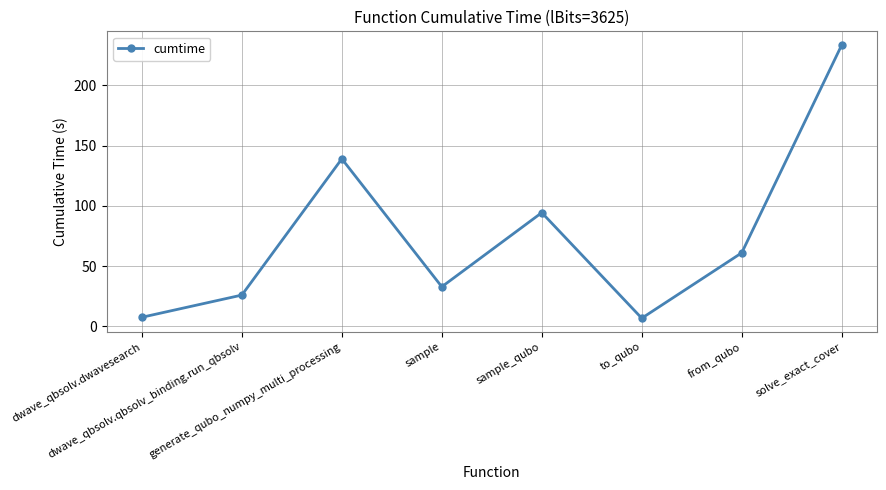

What is the difference between the maximum and minimum values?

226.5